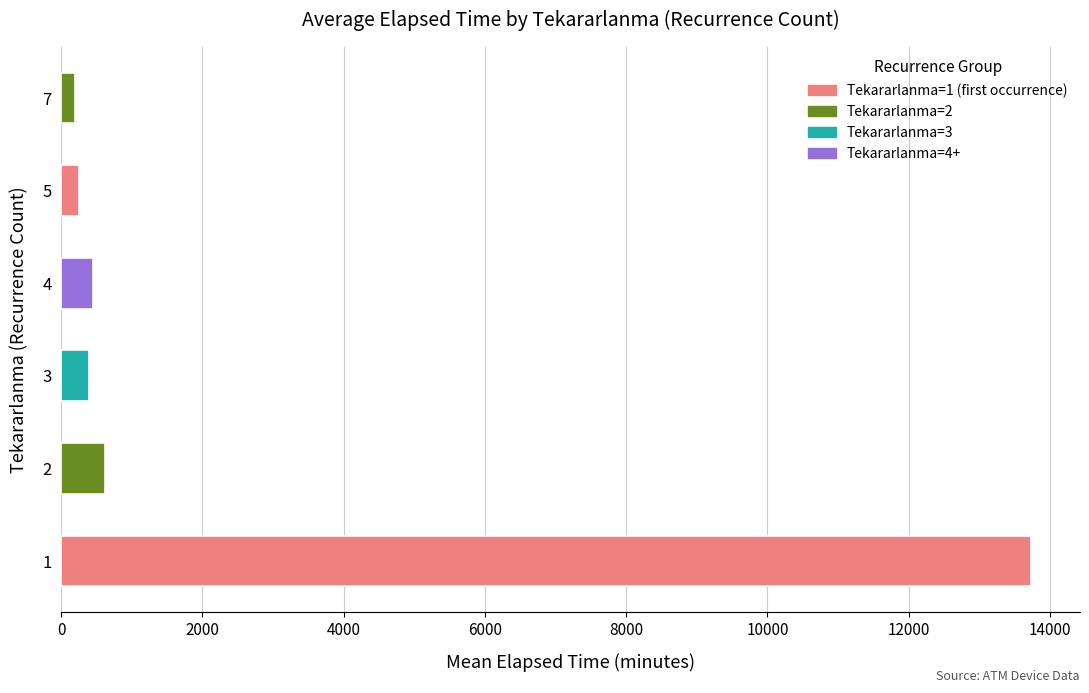

Are the bars grouped side by side (vs. stacked)?

No